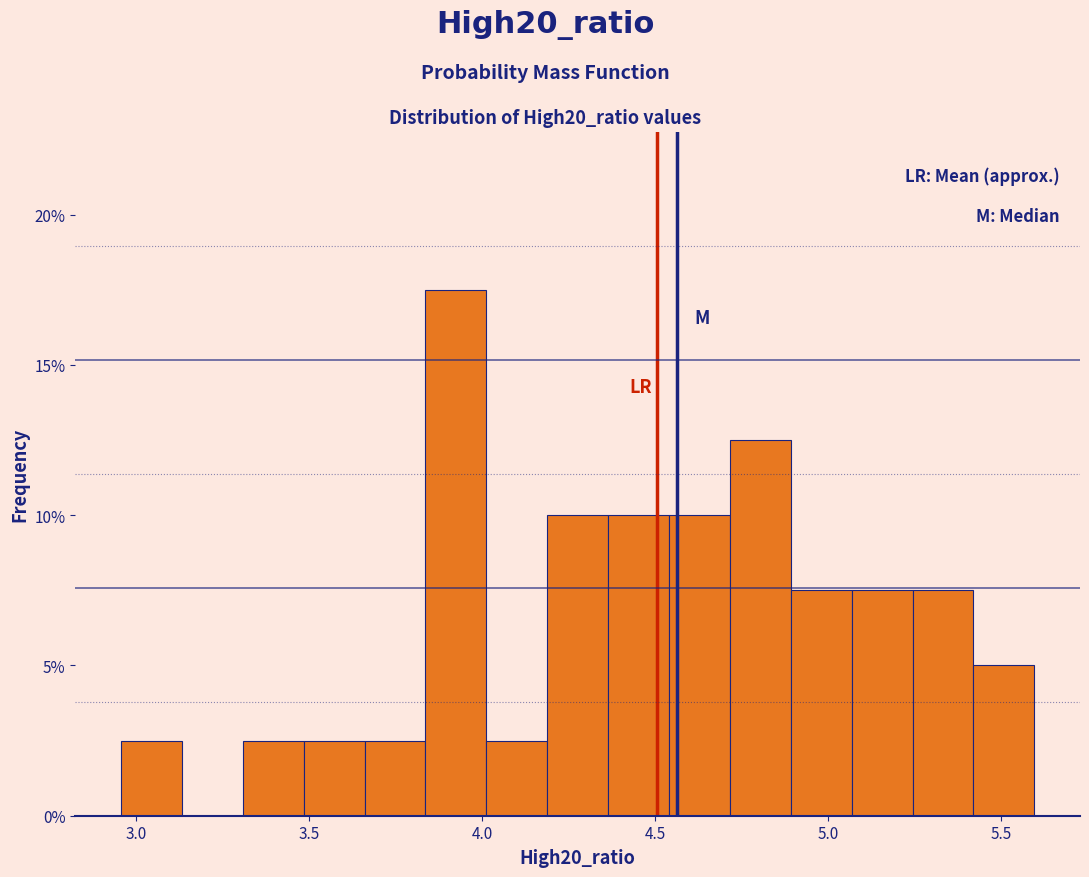

Around what value on the x-axis is the tallest bar? Give the approximate position of its centre, as read against the axis.

3.90